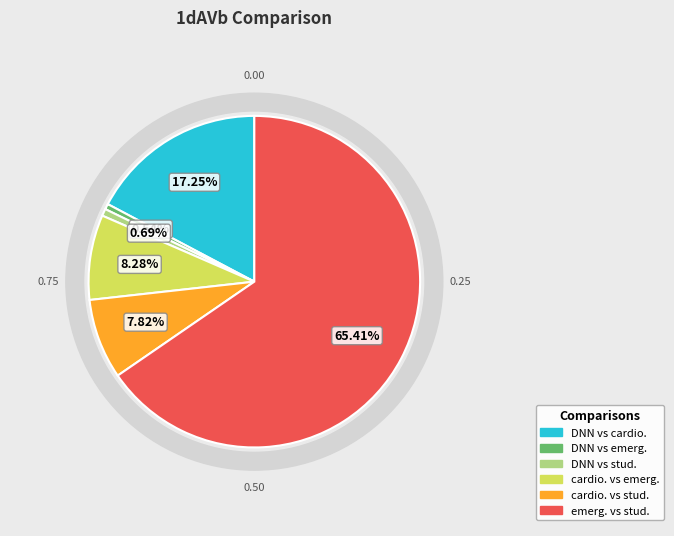

What portion of the pie excludes cardio. vs emerg.?

91.7%